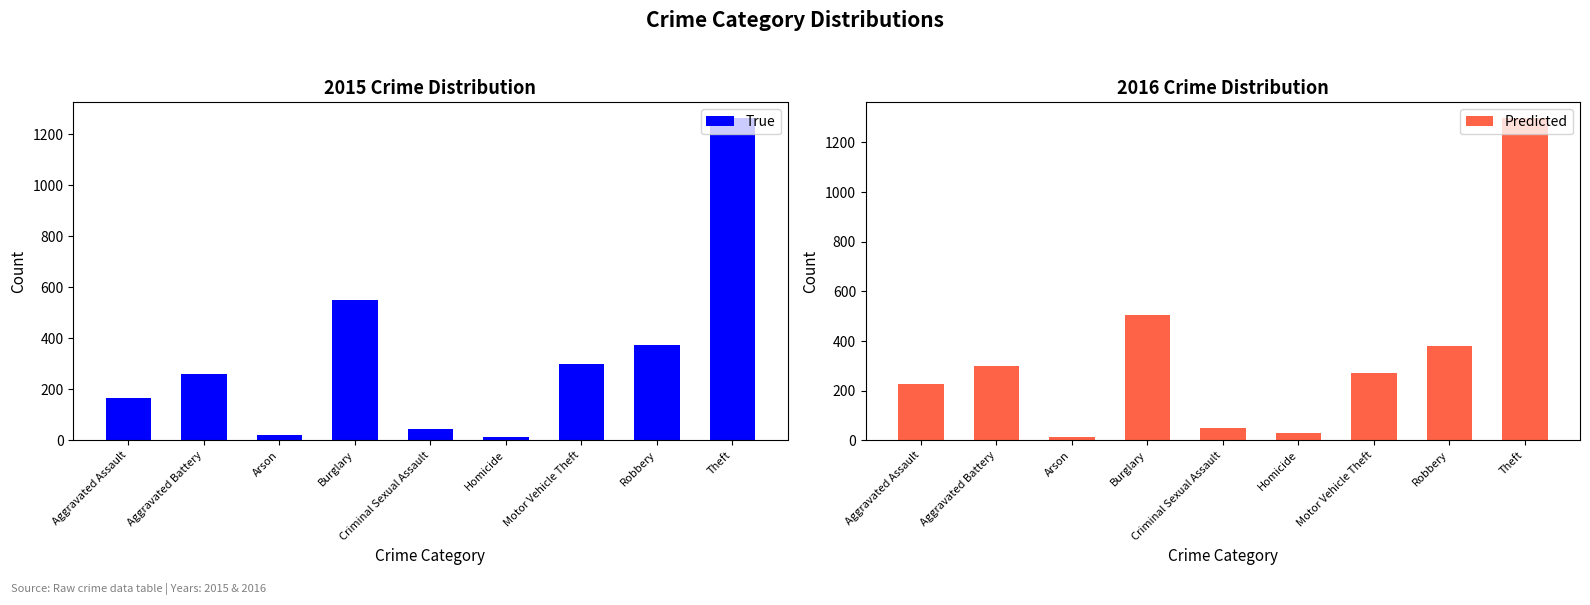

The Predicted series shows 381 at Robbery. True or false?

True